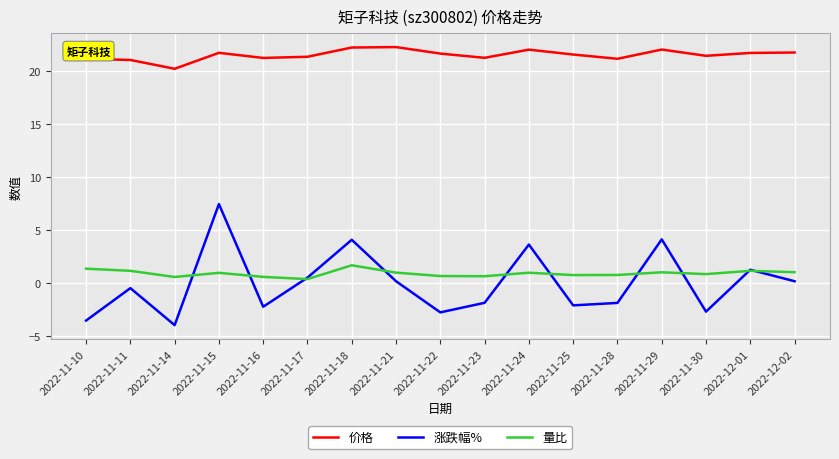

At which category is the sum across all series the highest?

2022-11-15